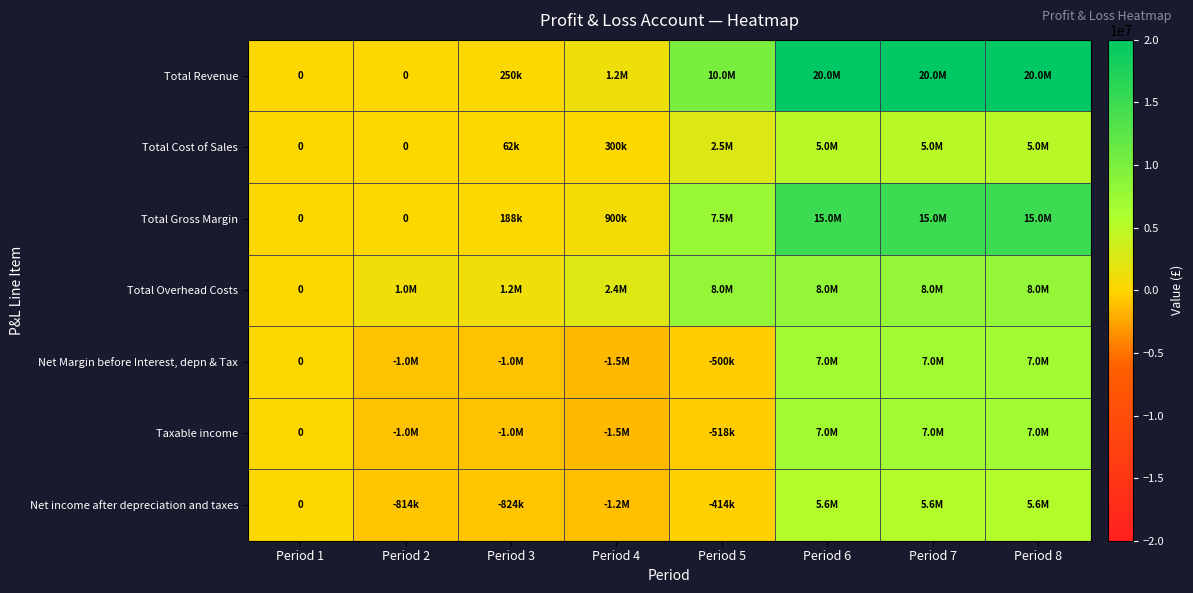

Which series has the largest total across all categories?

Total Revenue